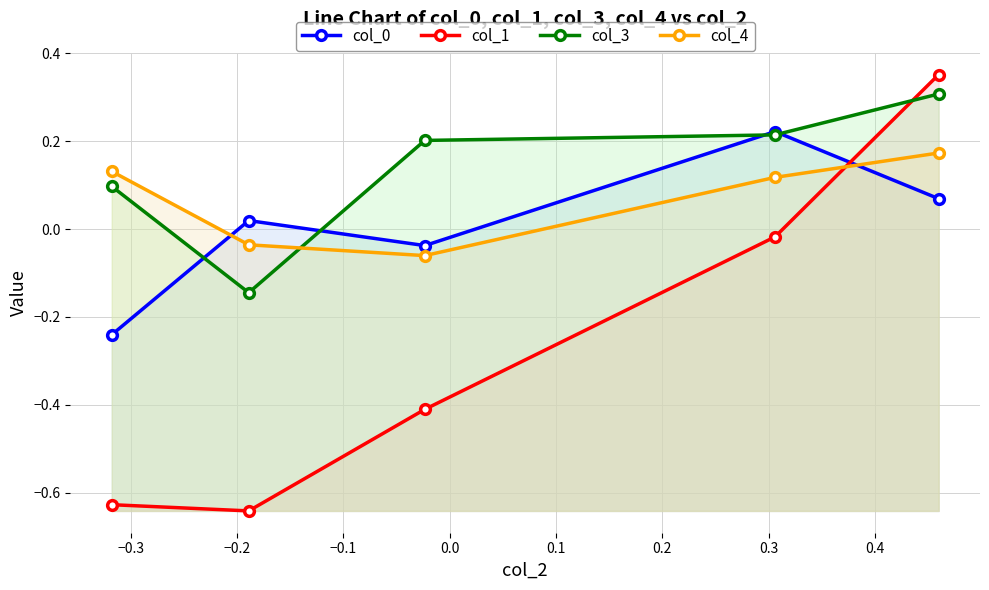

In col_0, how many points are lower than both neighbors (excluding endpoints)?

1